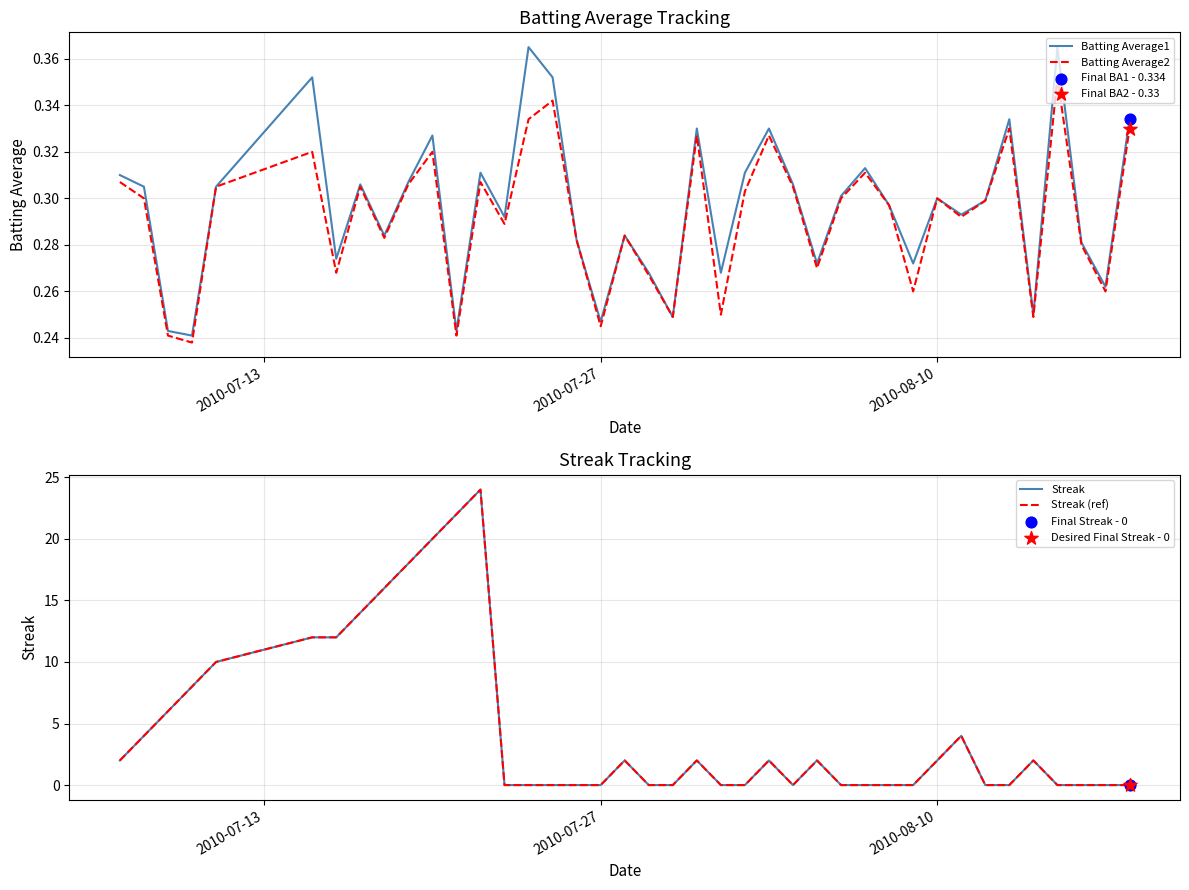

Which series has the widest spread of Y values?

Streak